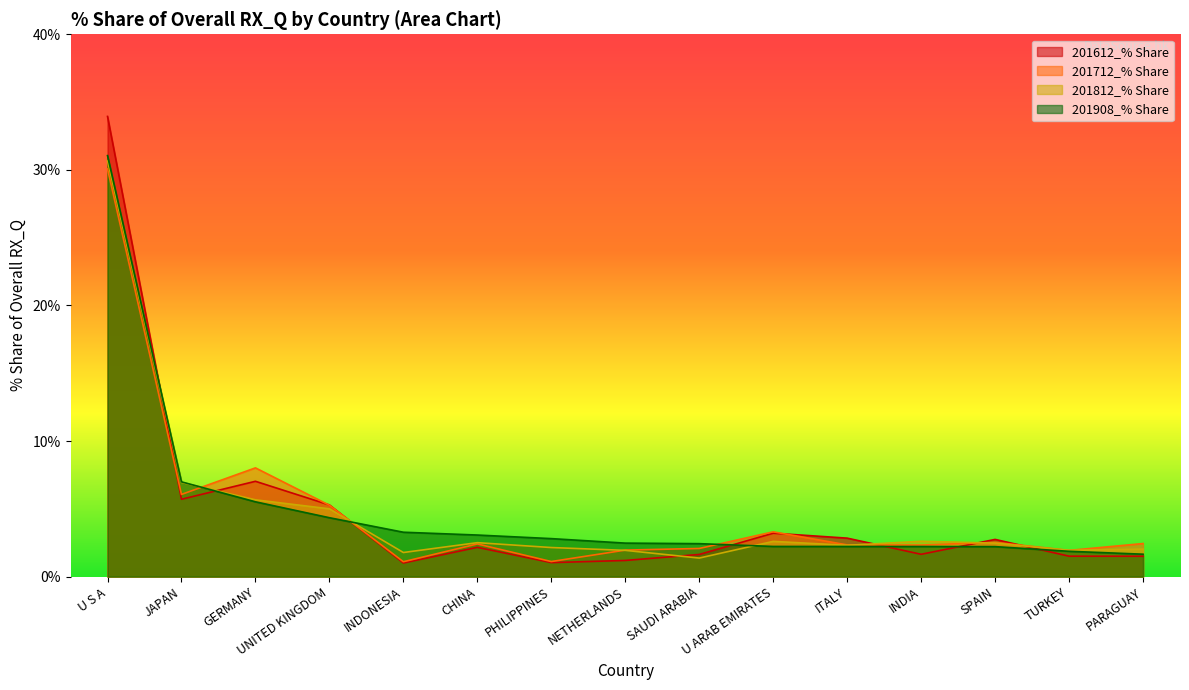

How many interior local peaks does the 201812_% Share series have?

3